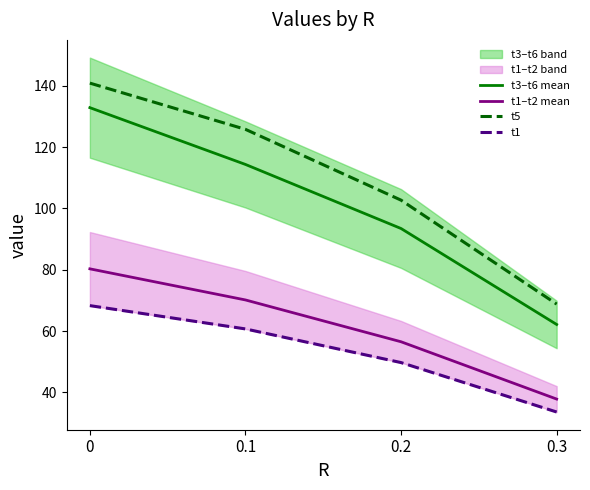

Does the chart display data point markers on the line(s)?

No